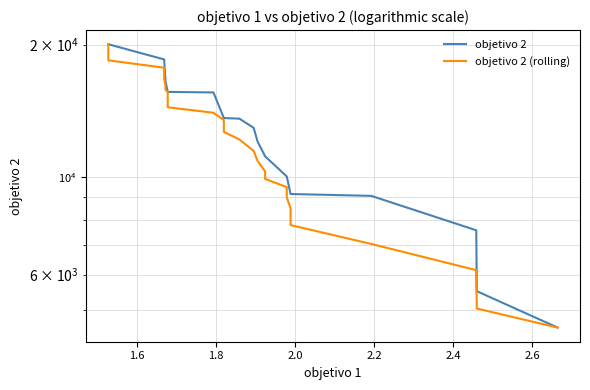

True or false: objetivo 2 and objetivo 2 (rolling) cross at least once.

False